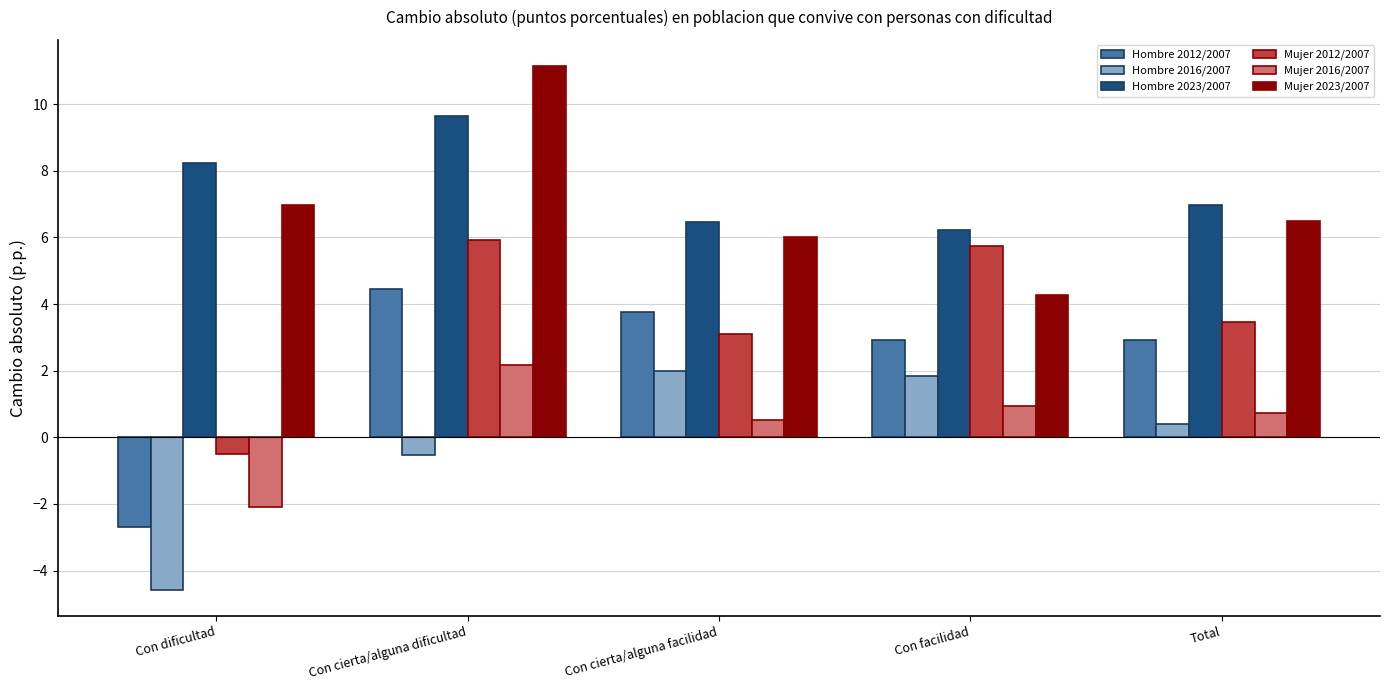

Reading left to right, extract all data points from this chart.

Hombre 2012/2007: -2.7	4.4	3.8	2.9	2.9
Hombre 2016/2007: -4.6	-0.5	2.0	1.8	0.4
Hombre 2023/2007: 8.2	9.7	6.5	6.2	7.0
Mujer 2012/2007: -0.5	5.9	3.1	5.7	3.5
Mujer 2016/2007: -2.1	2.2	0.5	0.9	0.7
Mujer 2023/2007: 7.0	11.1	6.0	4.3	6.5